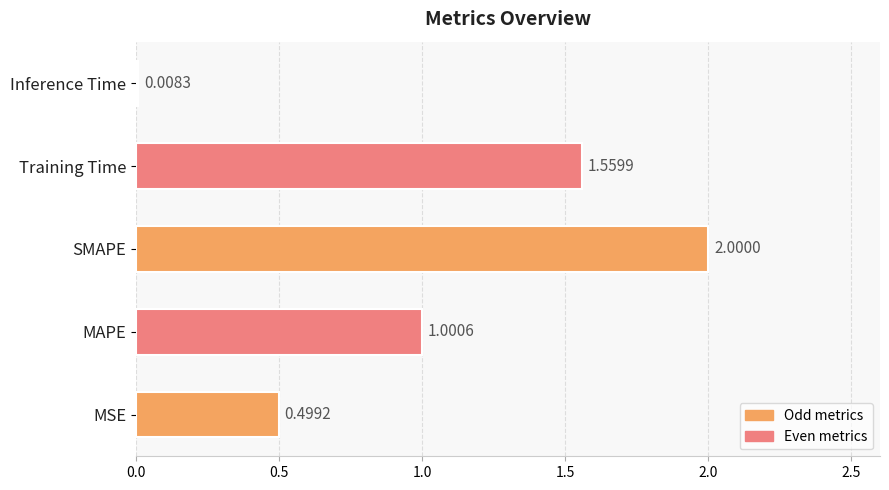

Rank the categories by value from lowest to highest.

Inference Time, MSE, MAPE, Training Time, SMAPE